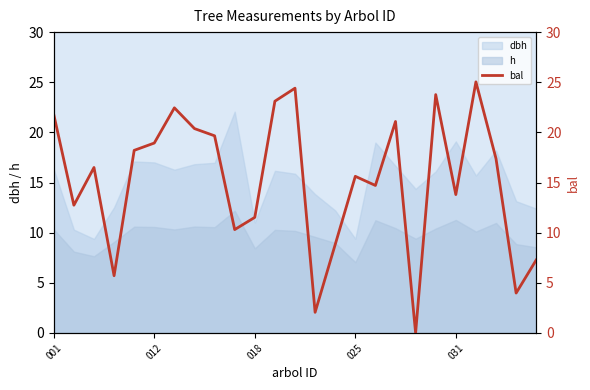

True or false: h and dbh cross at least once.

False